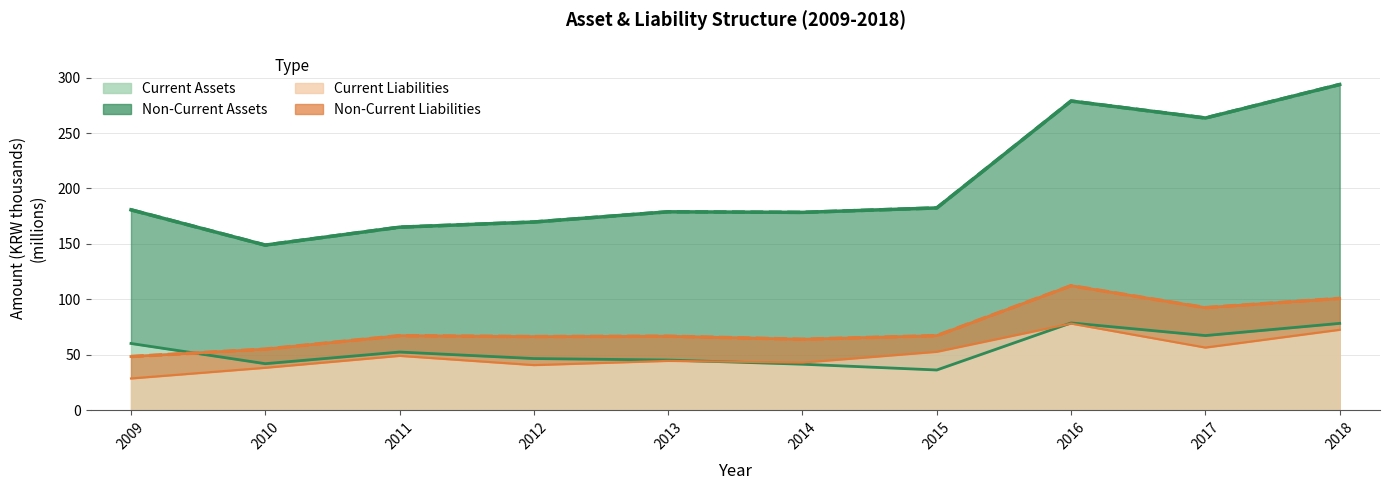

Between 2010 and 2015, which is larger?

2015